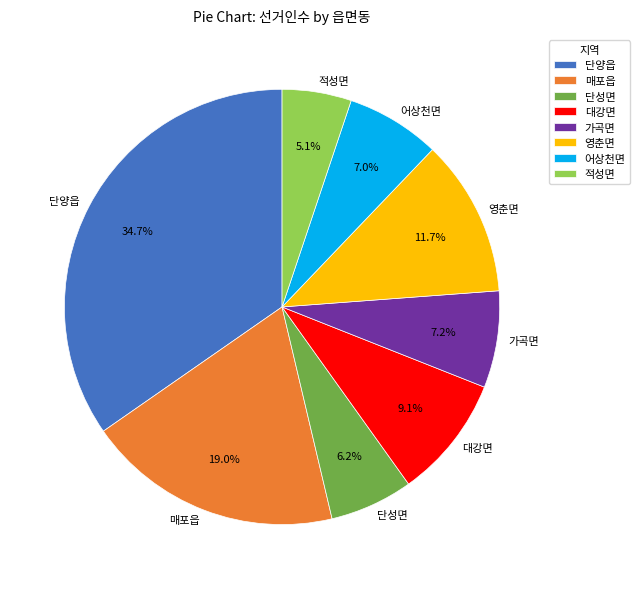

Between 단양읍 and 단성면, which is larger?

단양읍